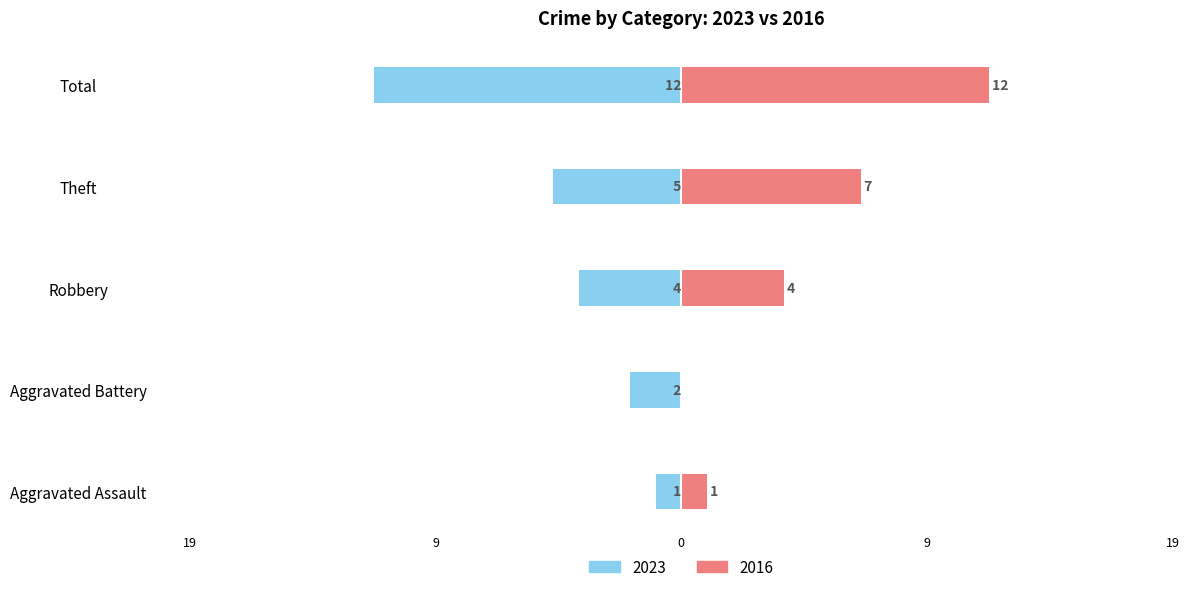

What is the label of the 5th bar from the left?

Total